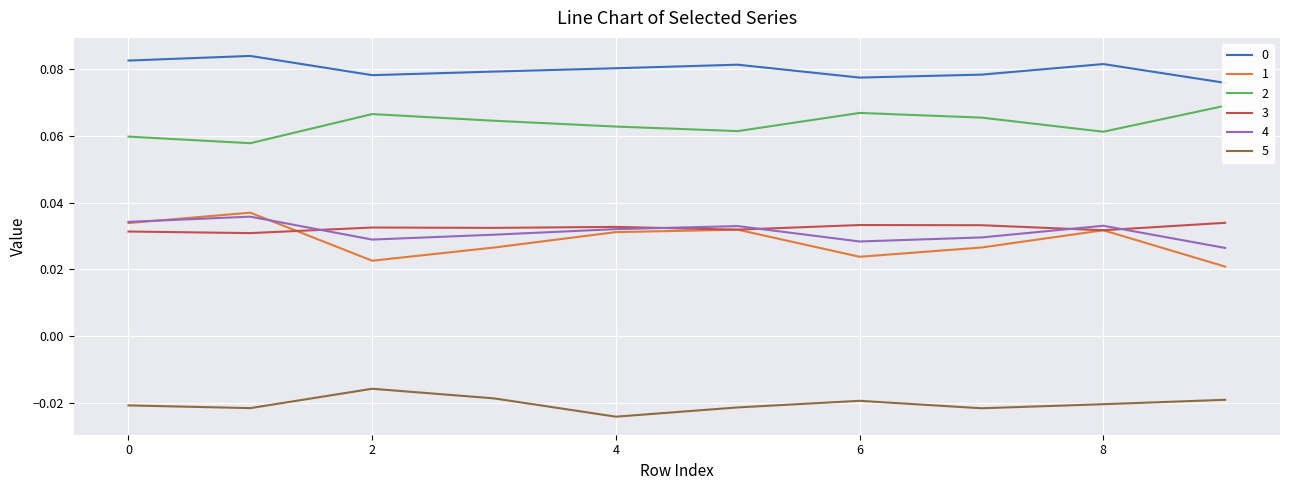

Does the chart display data point markers on the line(s)?

No